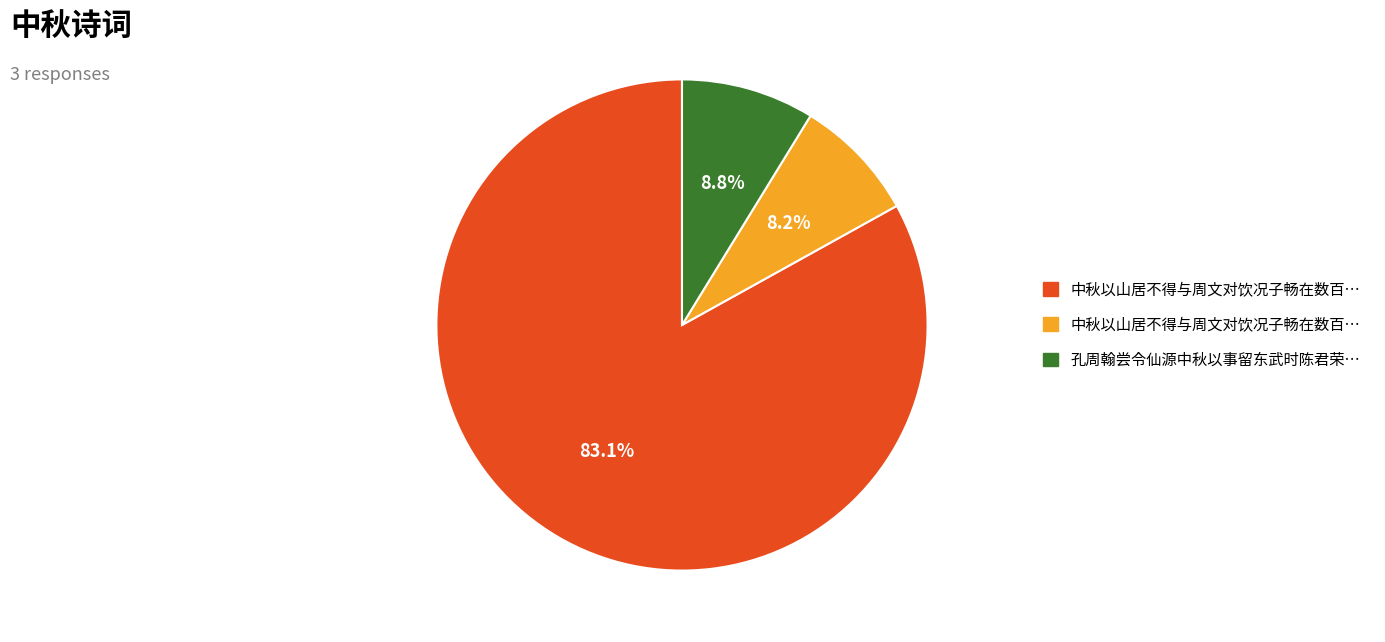

How many slices are in this pie chart?

3